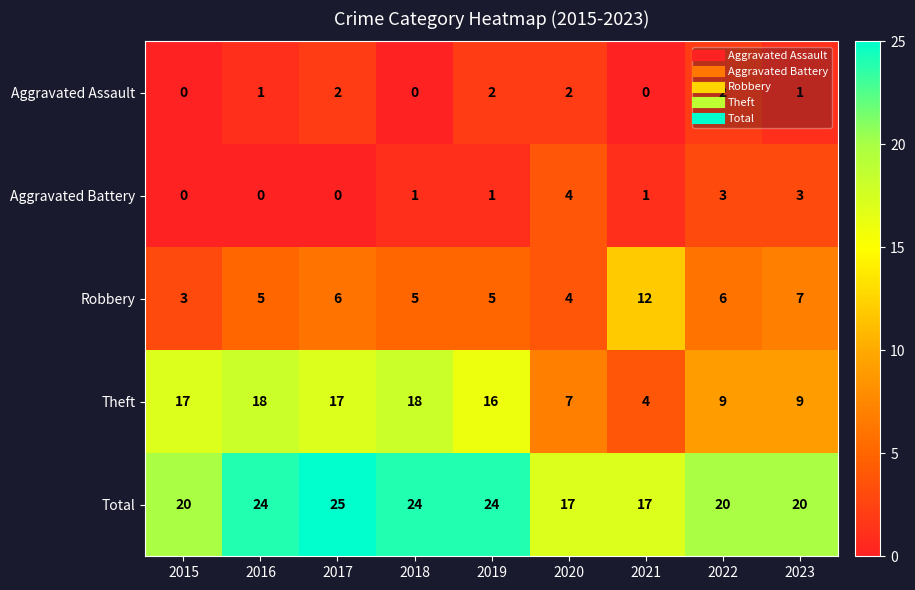

The Robbery series shows 11 at 2023. True or false?

False